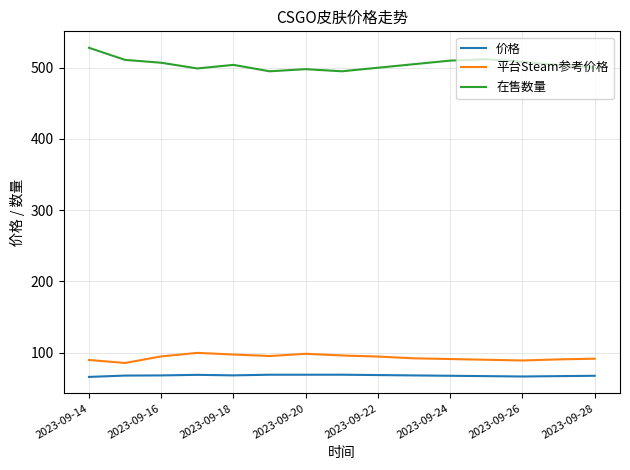

Which series has the largest total across all categories?

在售数量